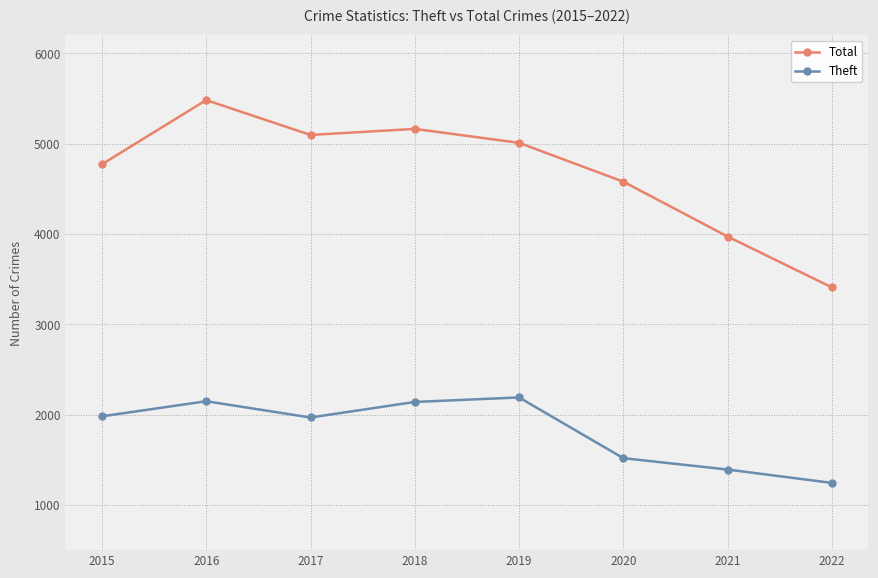

The value of Total at 2019 is 5008. True or false?

True